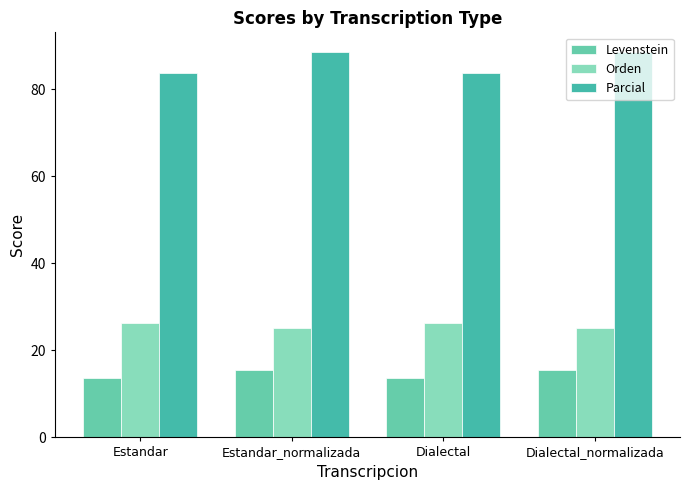

What are all the series names shown in the legend?

Levenstein, Orden, Parcial